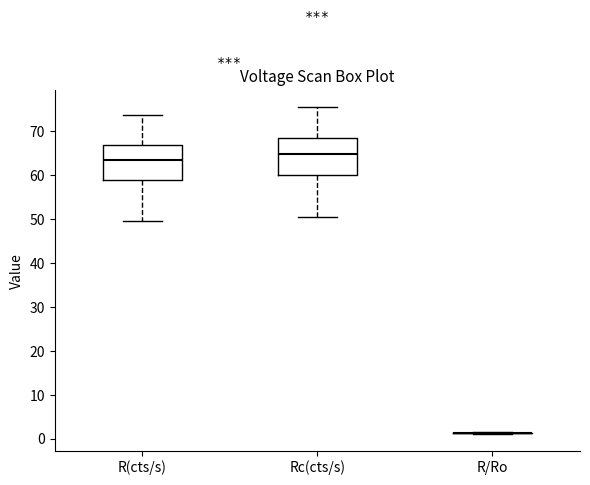

Reading left to right, read every box against the y-axis: the position of its median line, the range the box covers, and the ends of its whiskers. The values are not printed on the chart, so give them approximately, as read against the axis.

R(cts/s): median 63, box 59 to 67, whiskers 50 to 73
Rc(cts/s): median 65, box 60 to 68, whiskers 50 to 75
R/Ro: box collapsed to a line at 1, whiskers 1 to 1